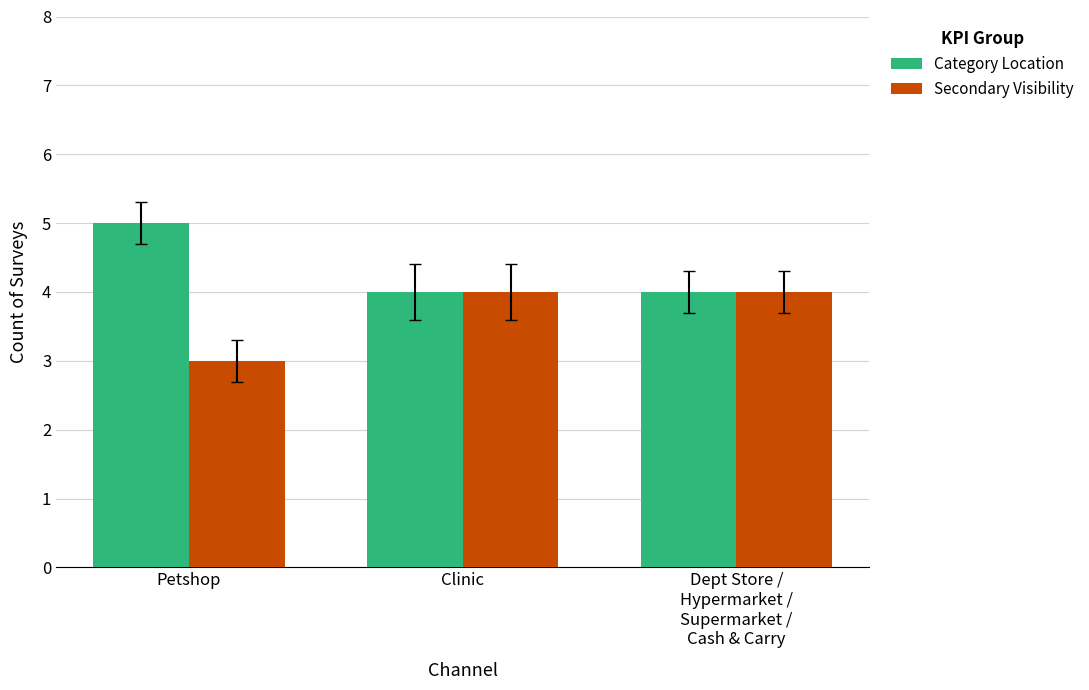

What is the lowest value of the Category Location series?

4